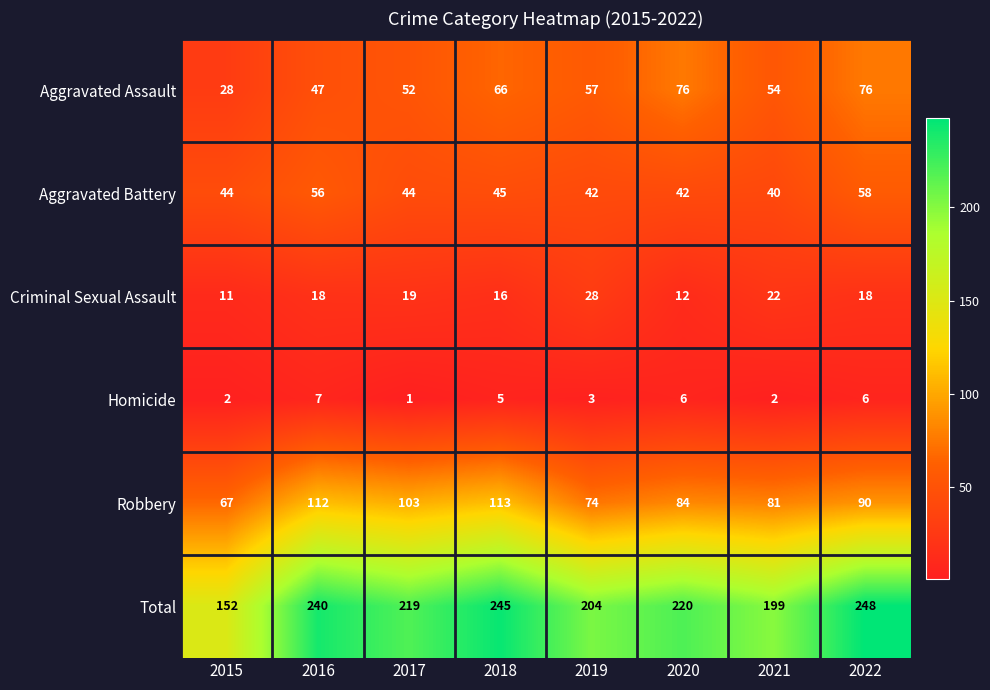

At how many categories does at least one series exceed 98?

8